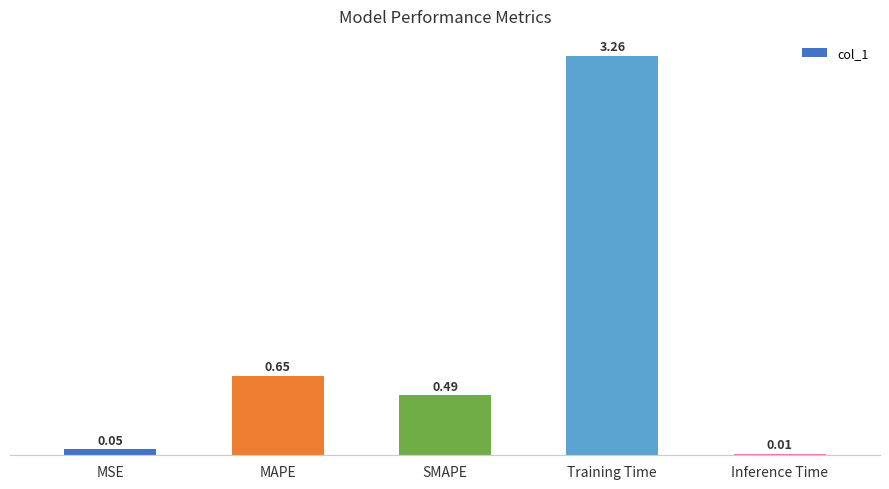

Rank the categories by value from lowest to highest.

Inference Time, MSE, SMAPE, MAPE, Training Time